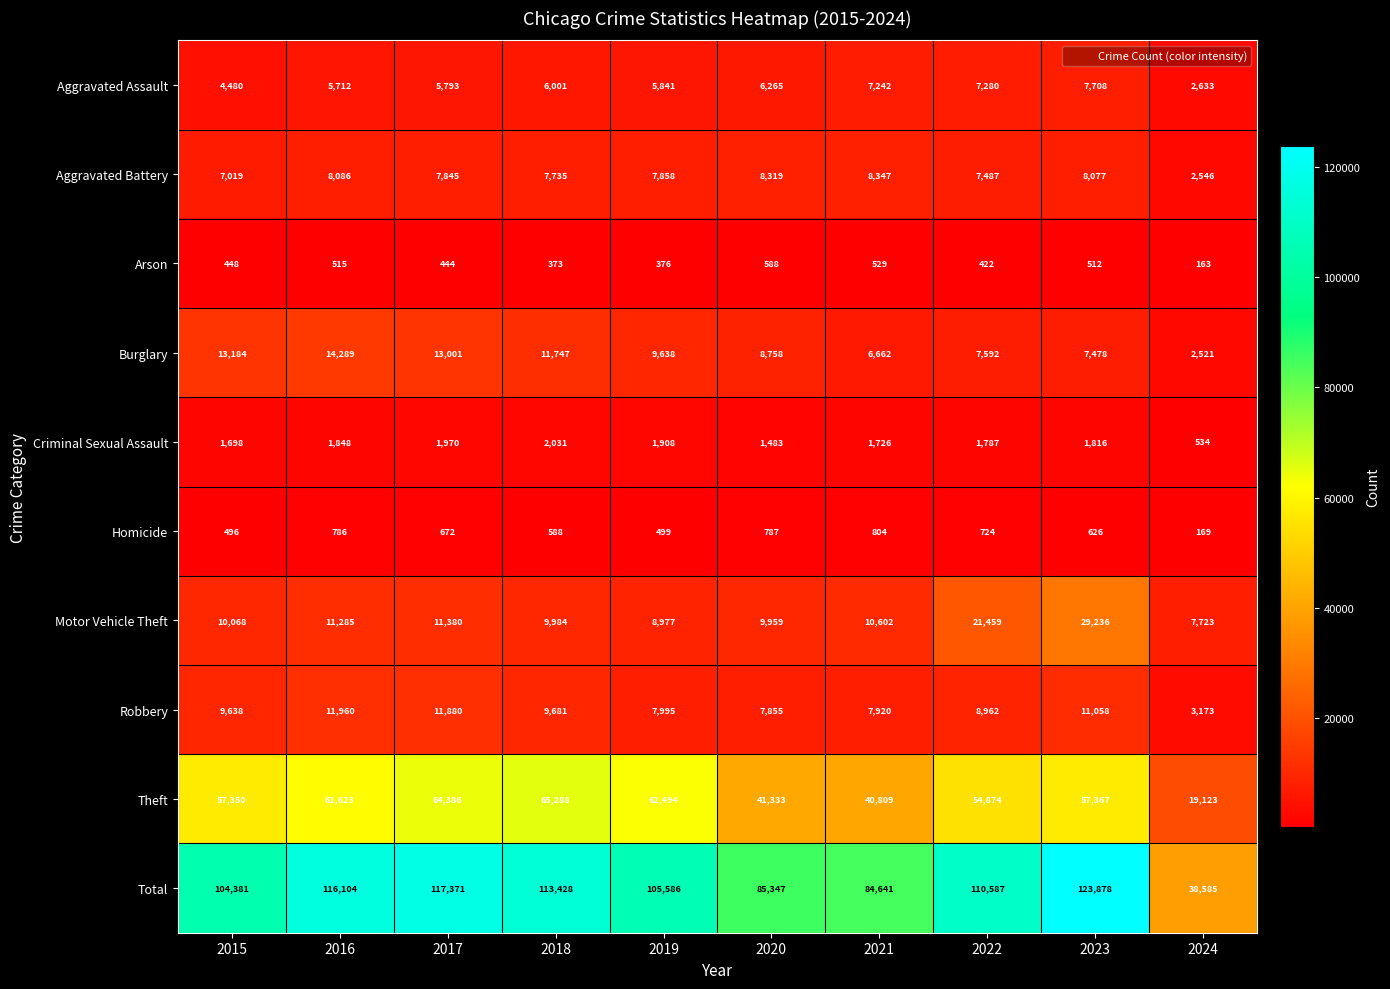

How many data points in Arson are less than 448?

5